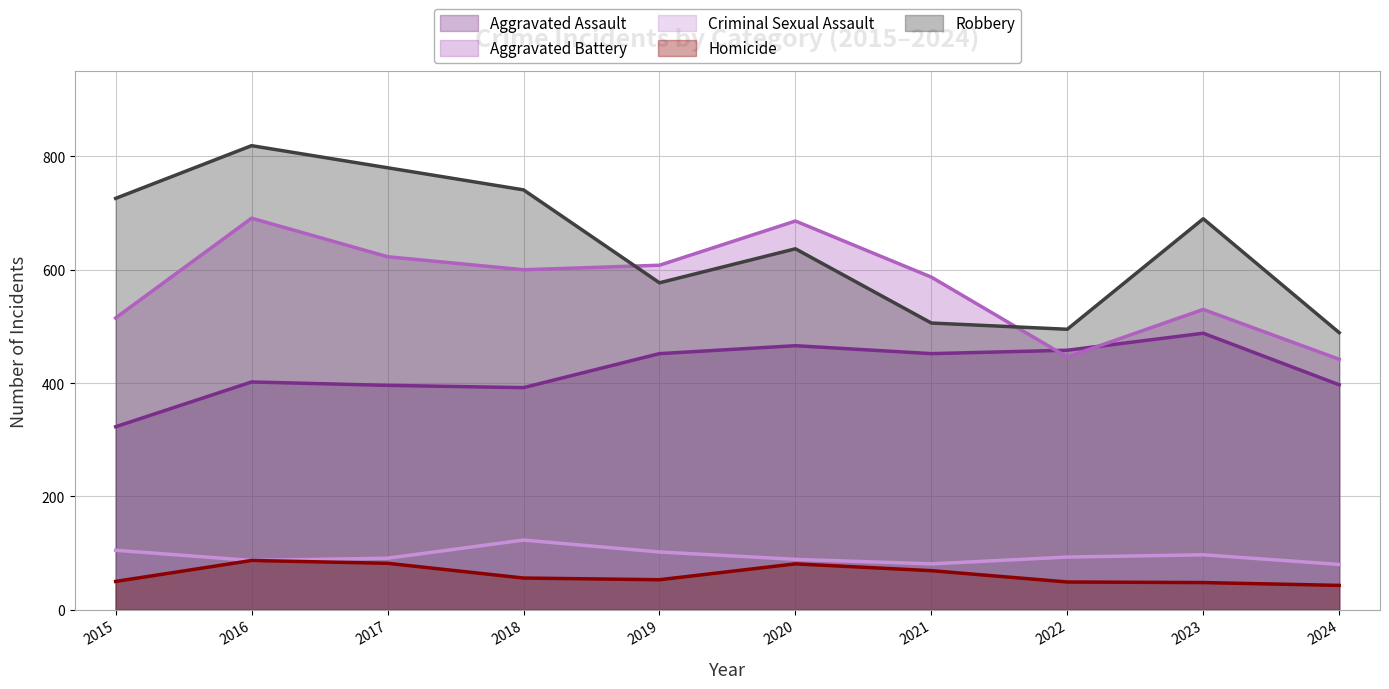

True or false: Aggravated Assault has a value of 402 at 2016.

True